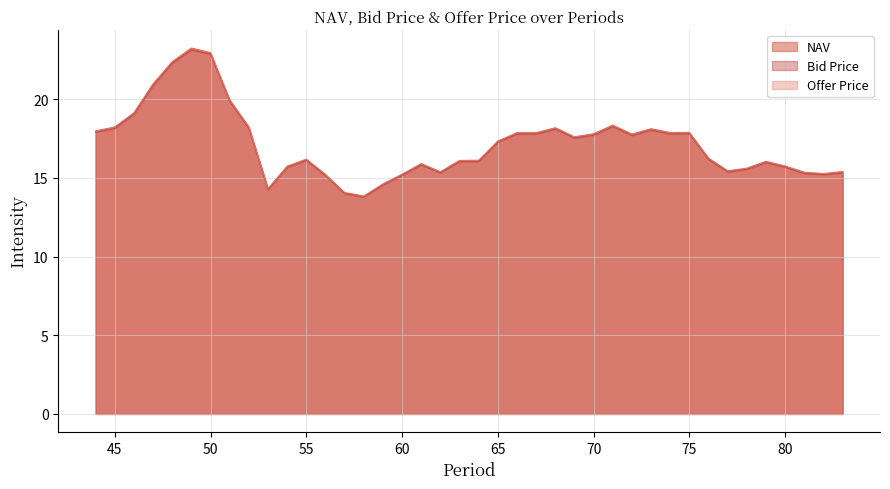

Which series has the largest range (max minus min)?

Offer Price